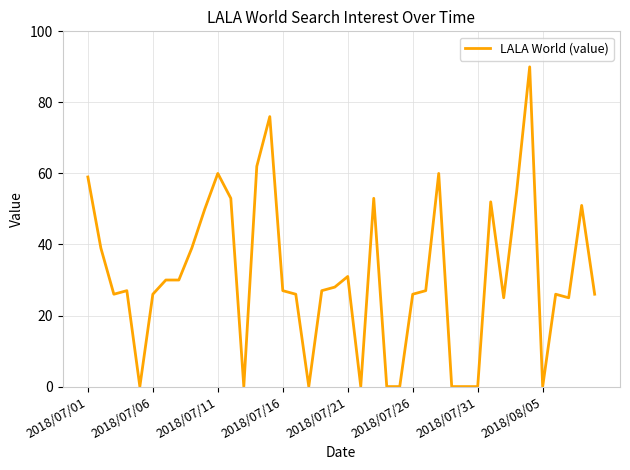

What is the maximum value shown in the chart?

90